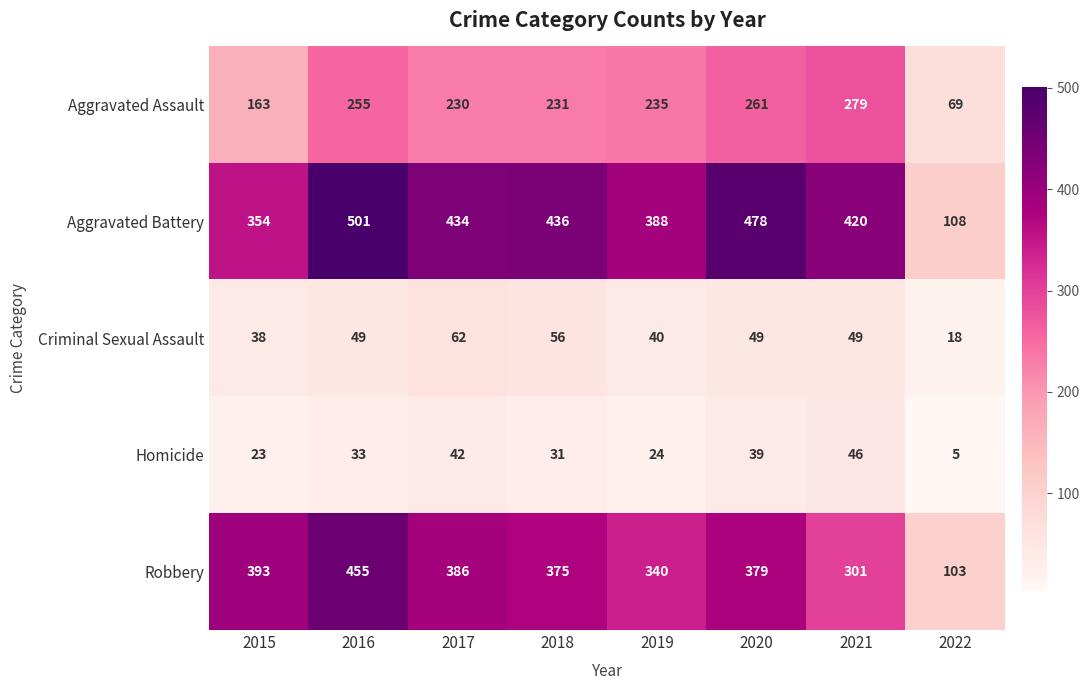

True or false: Homicide has a value of 31 at 2018.

True